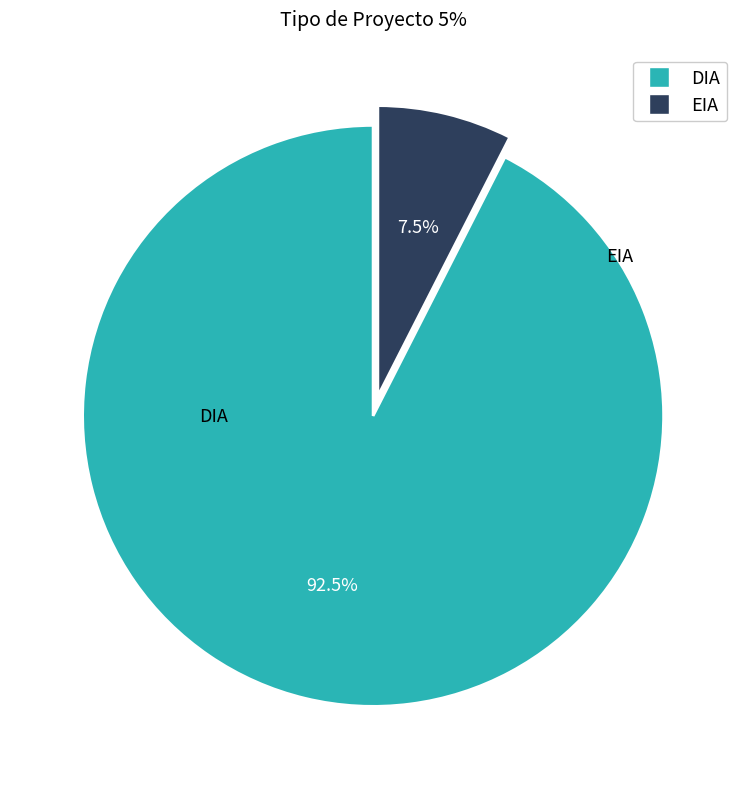

What is the ratio of the value at EIA to the value at DIA?

0.1